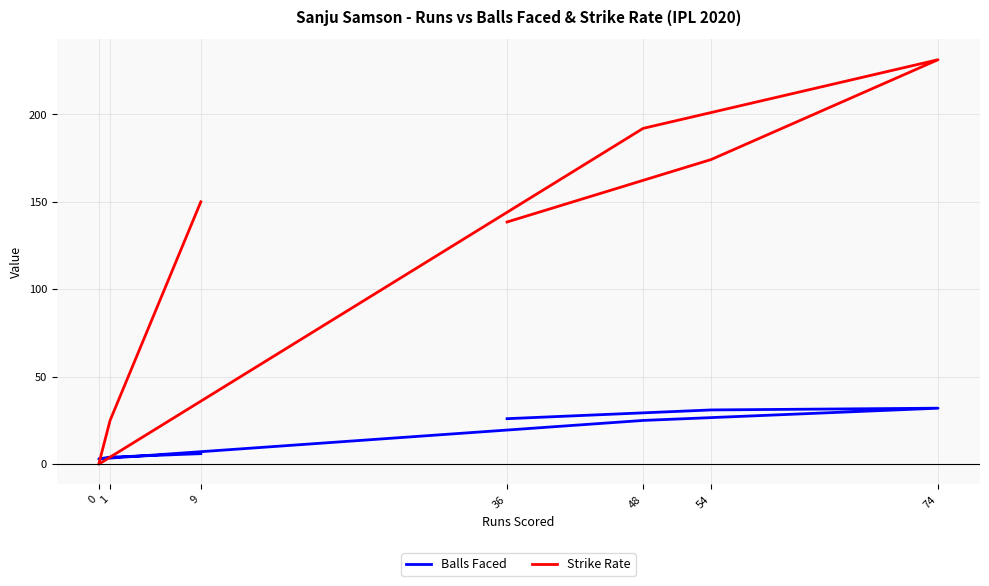

How many intersections are there between Balls Faced and Strike Rate?

2